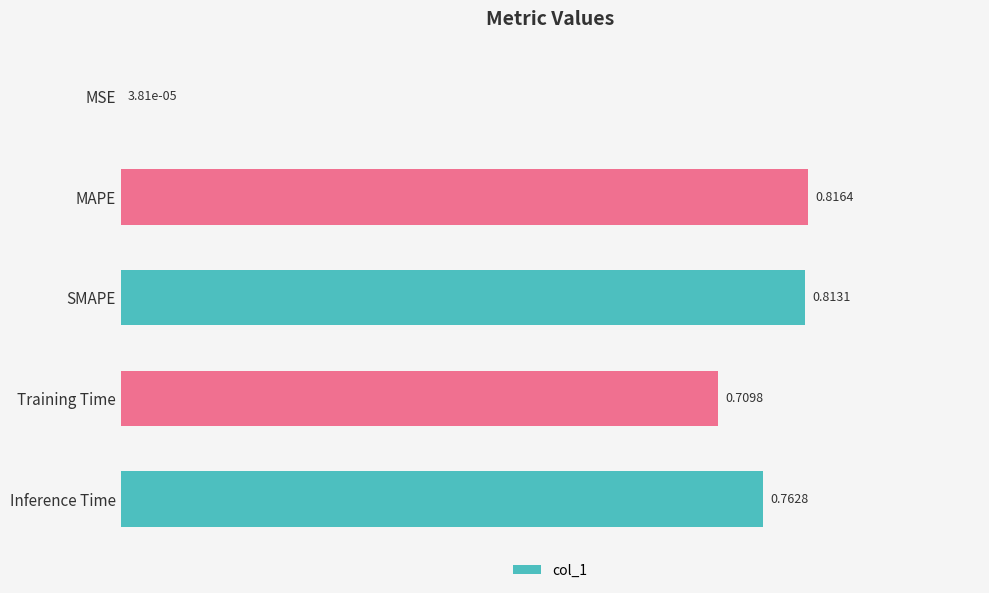

At which label is the value closest to 0?

MSE